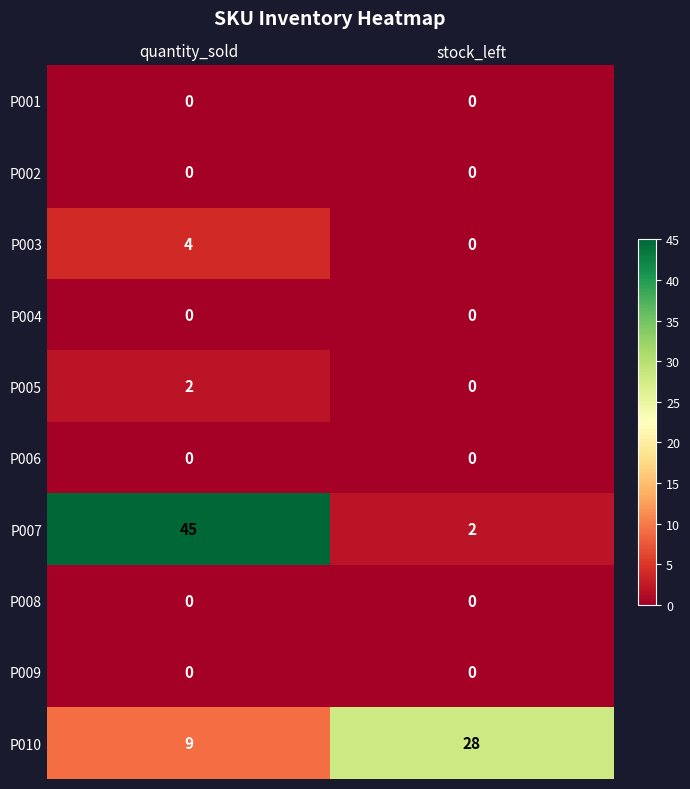

What is the difference between the maximum and minimum values in the P010 series?

19